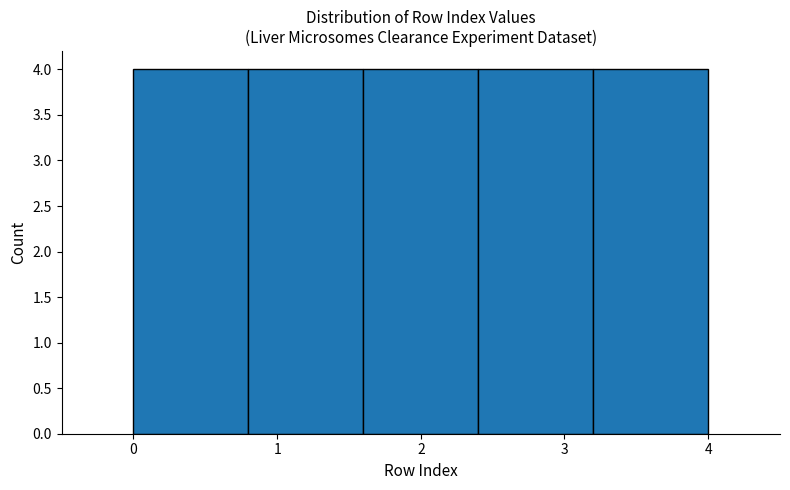

What is the height of the bar covering 1.6 to 2.4 on the x-axis? The values are not printed on the chart, so give them approximately, as read against the axis.

4